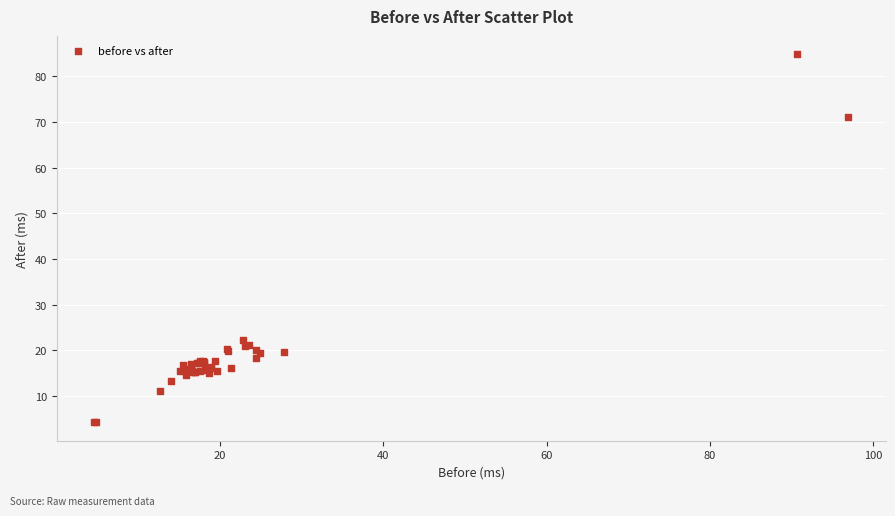

What Y value in the scatter plot is closest to 44?

22.3